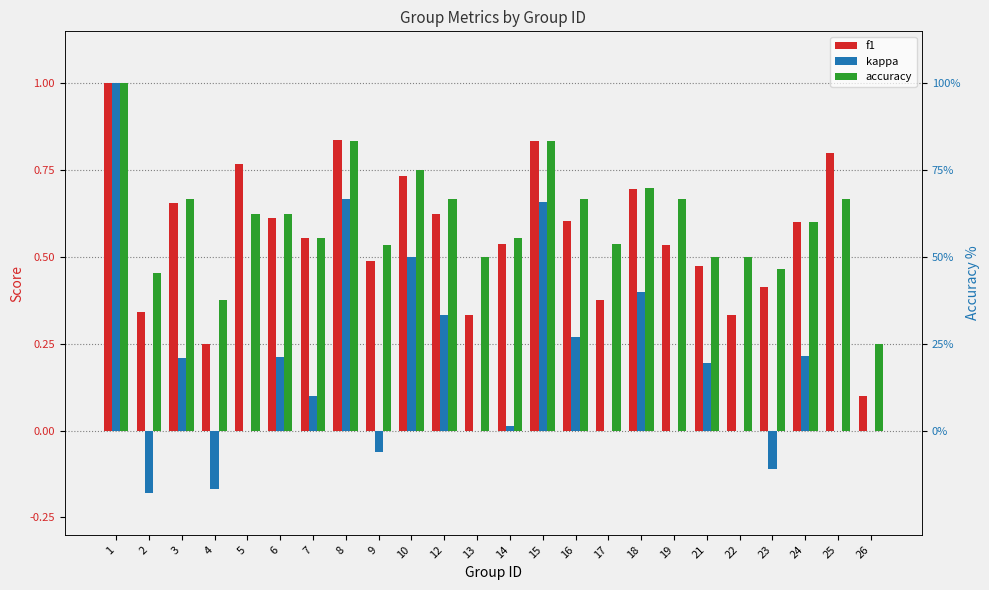

Rank the series by their maximum value, from lowest to highest.

f1, kappa, accuracy